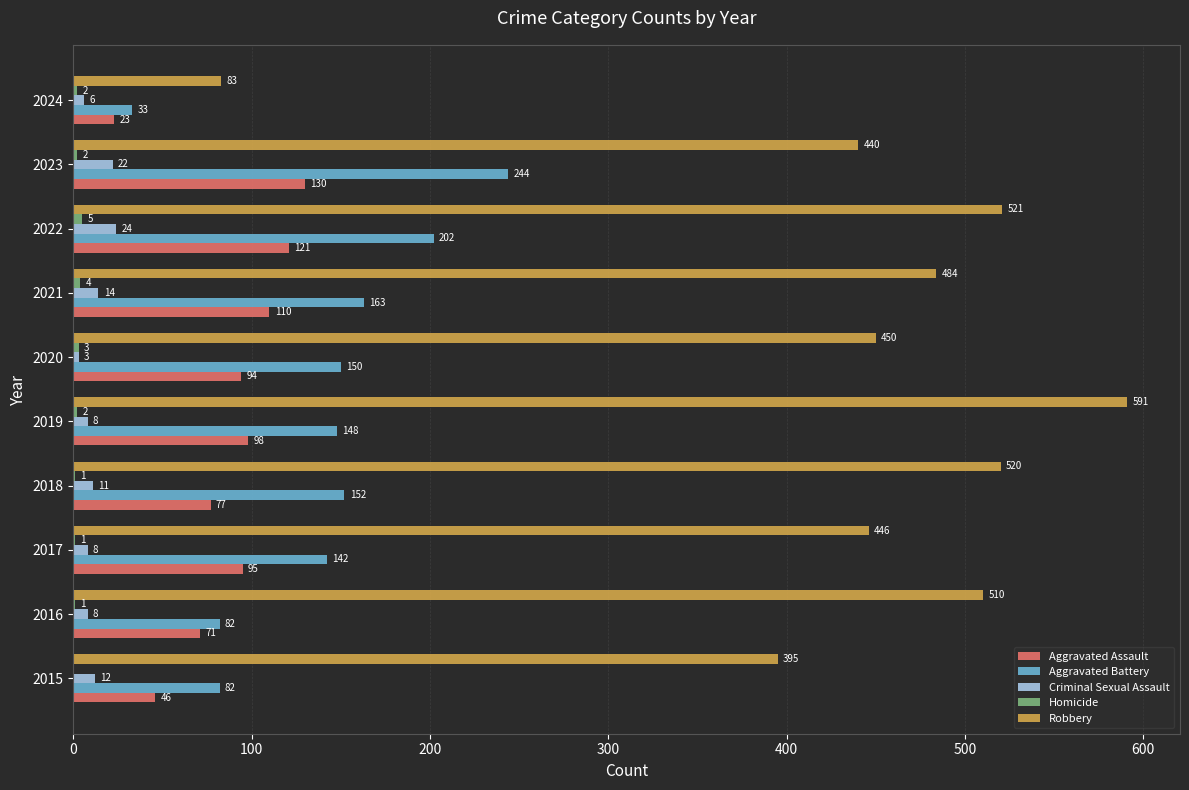

What is the sum of all Criminal Sexual Assault values?

116